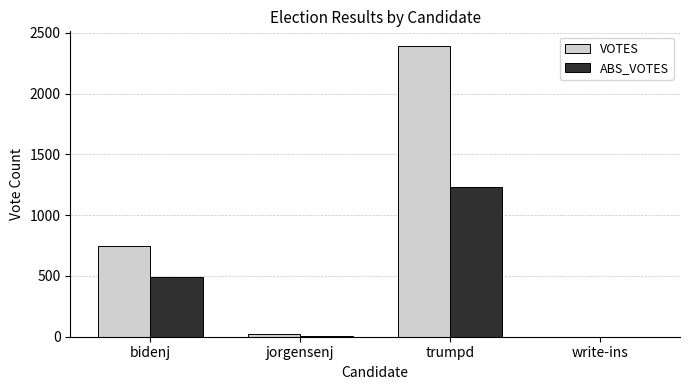

True or false: ABS_VOTES has a value of 478 at write-ins.

False